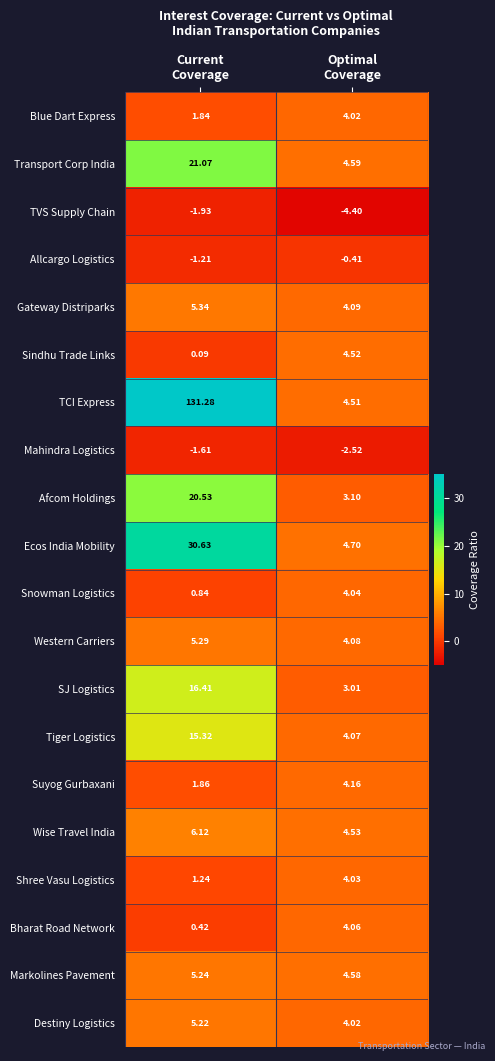

Between Current
Coverage and Optimal
Coverage, which series saw the biggest shift?

TCI Express